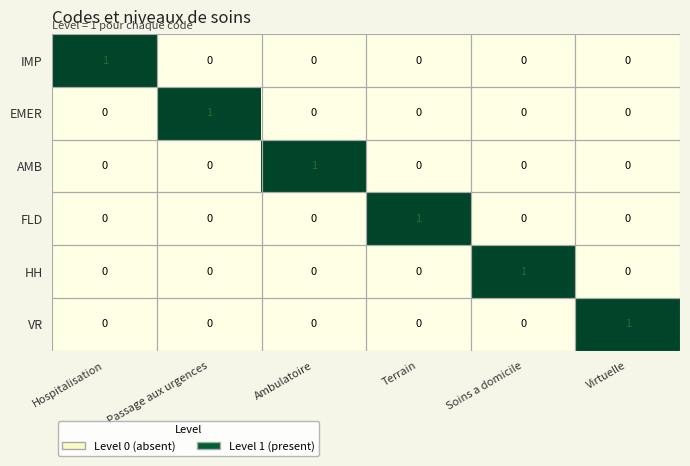

Is it true that HH equals 0 at Passage aux urgences?

True